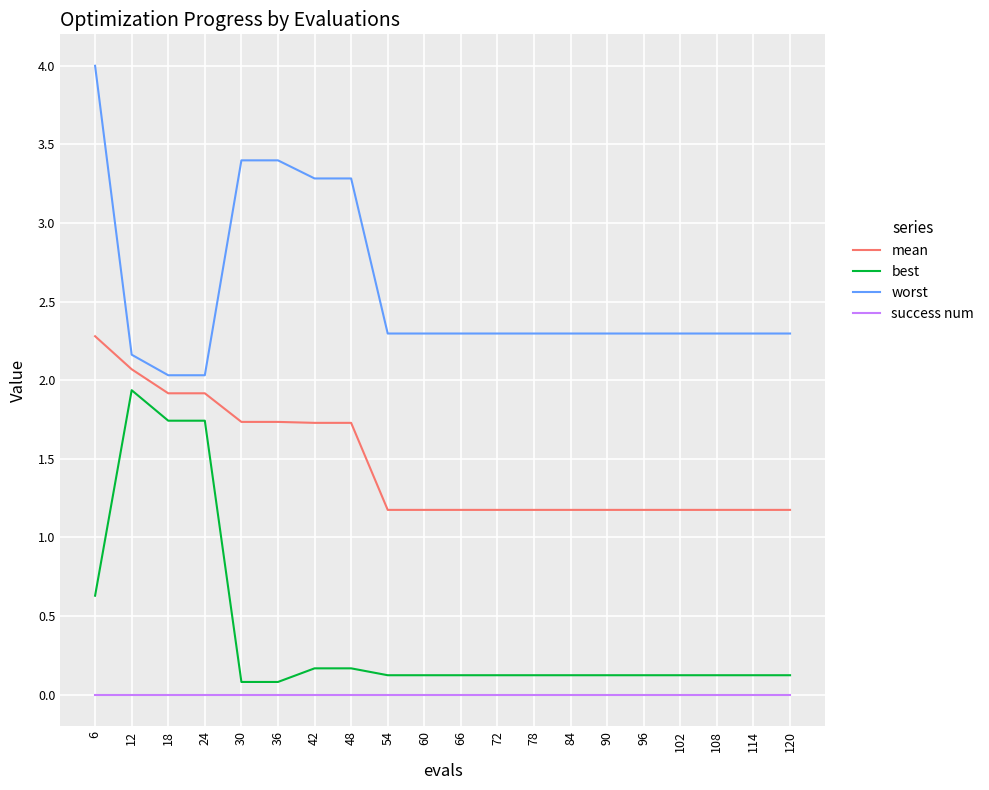

What is the spread (max minus min) of values at 90?

2.3